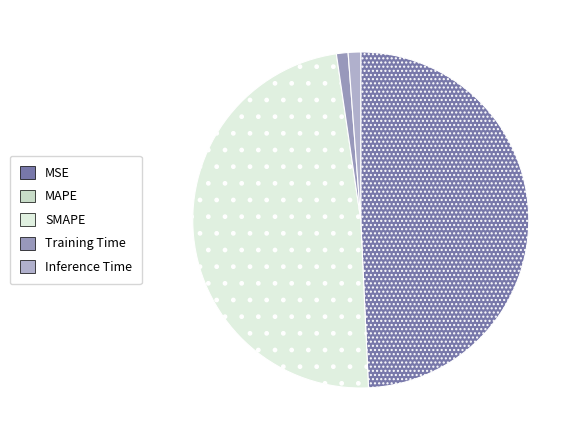

What is the largest slice in the pie chart?

MAPE